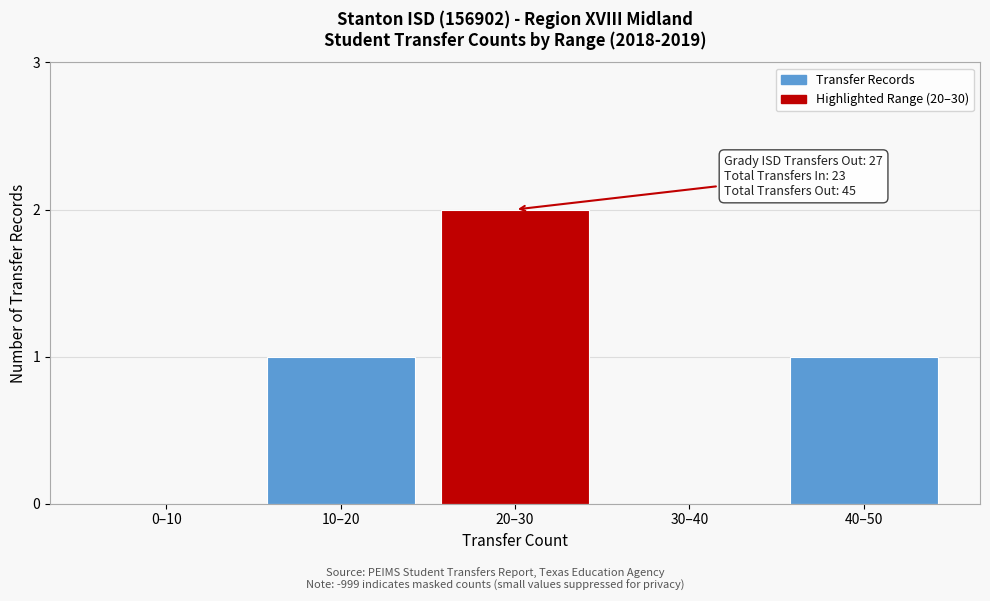

Reading right to left, list all the values displayed in this chart.

40–50=1	30–40=0	20–30=2	10–20=1	0–10=0